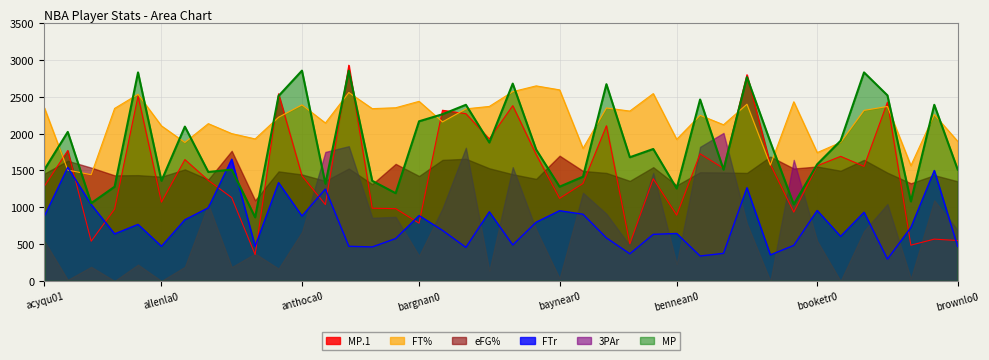

What is the average value of the FT% series?

2177.3